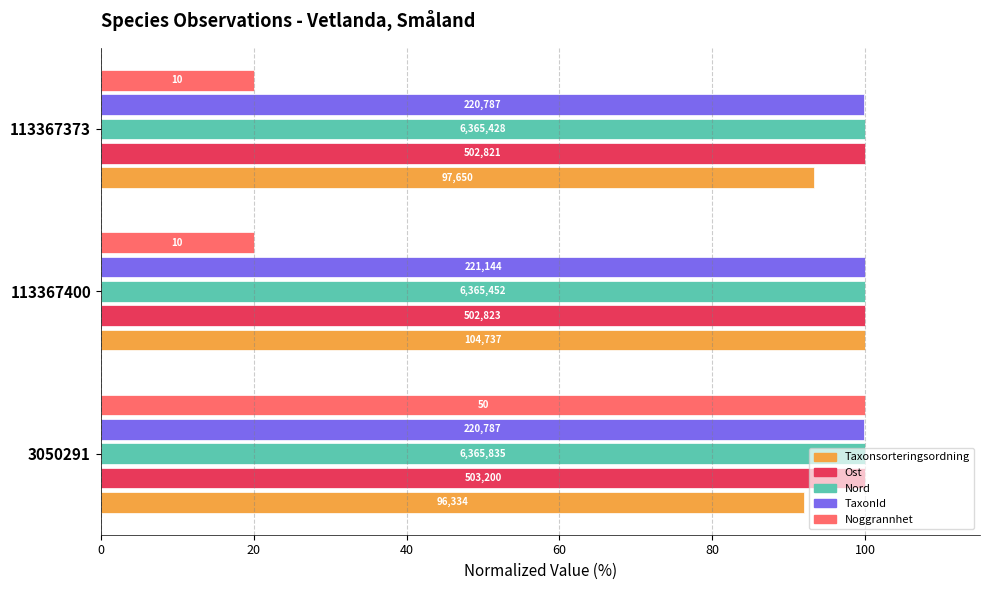

What are all the series names shown in the legend?

Taxonsorteringsordning, Ost, Nord, TaxonId, Noggrannhet